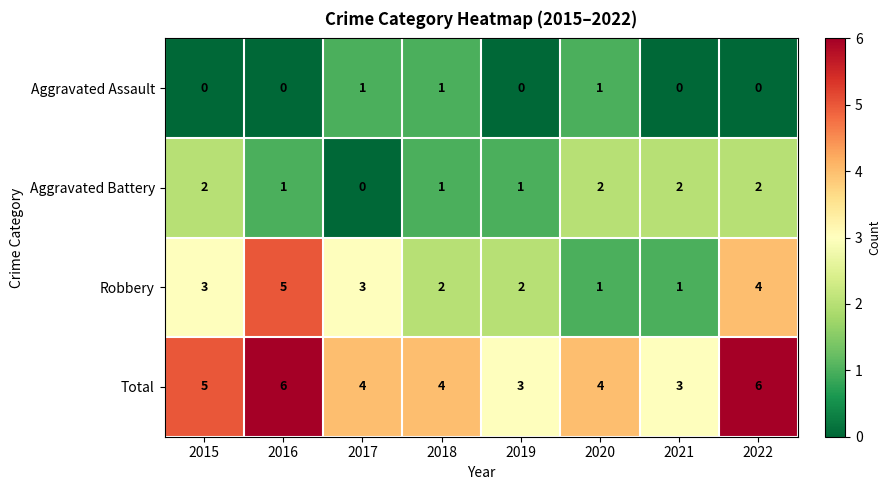

Which series has the largest total across all categories?

Total